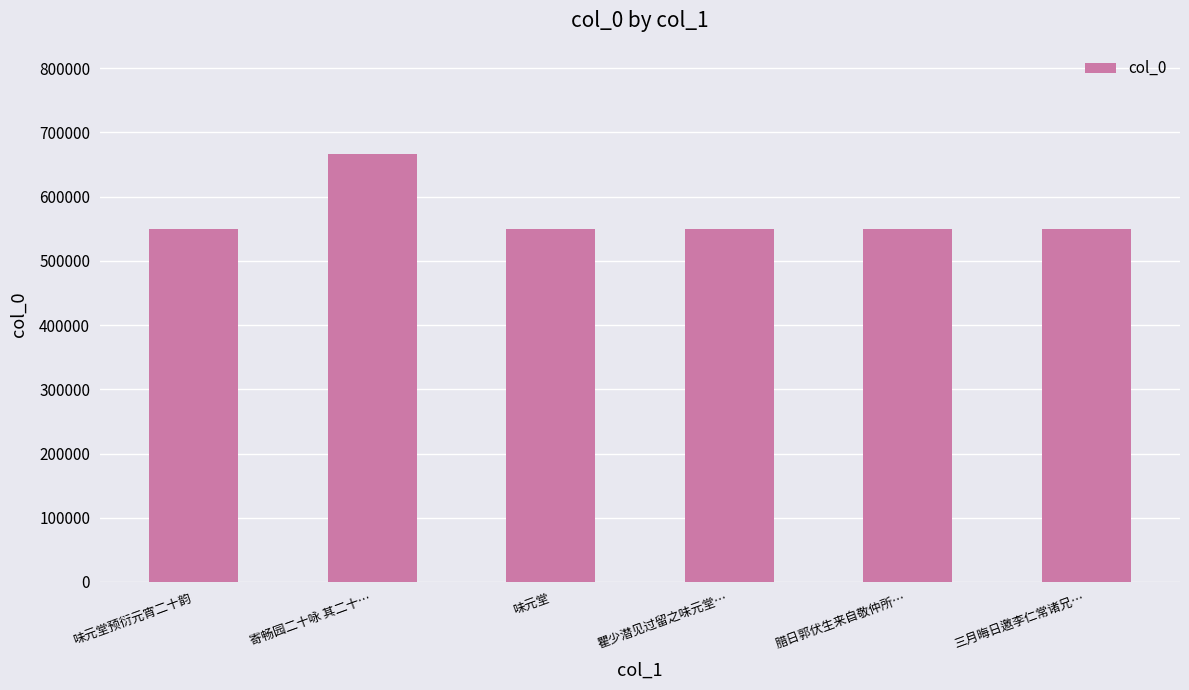

What is the change in value from 寄畅园二十咏 其二十… to 瞿少潜见过留之味元堂…?

-116933